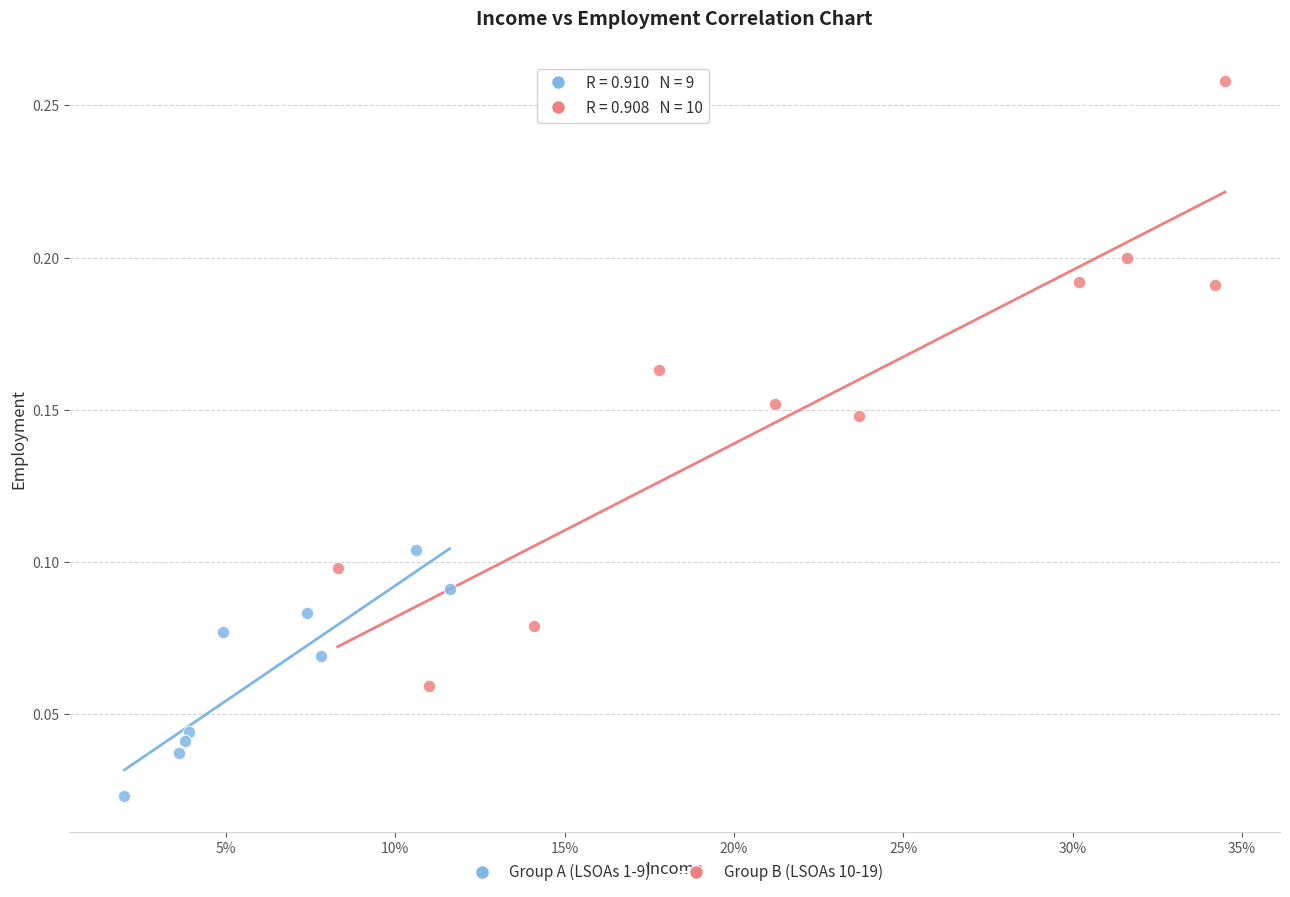

Which series has the widest spread of Y values?

Group B (LSOAs 10-19)